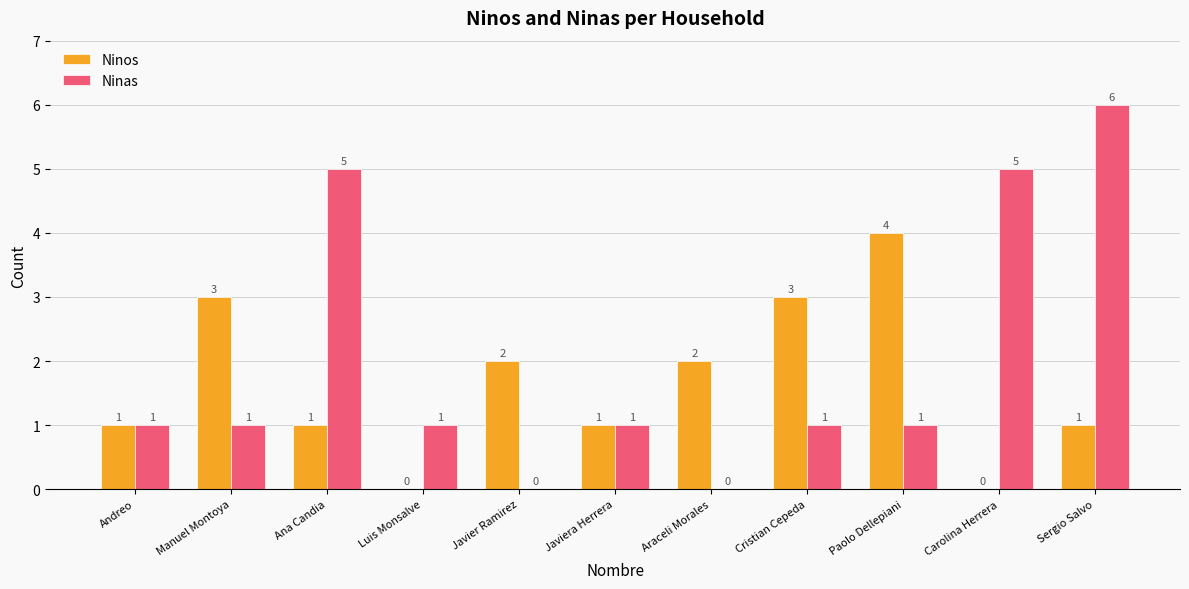

At which label does Ninos reach its peak?

Paolo Dellepiani